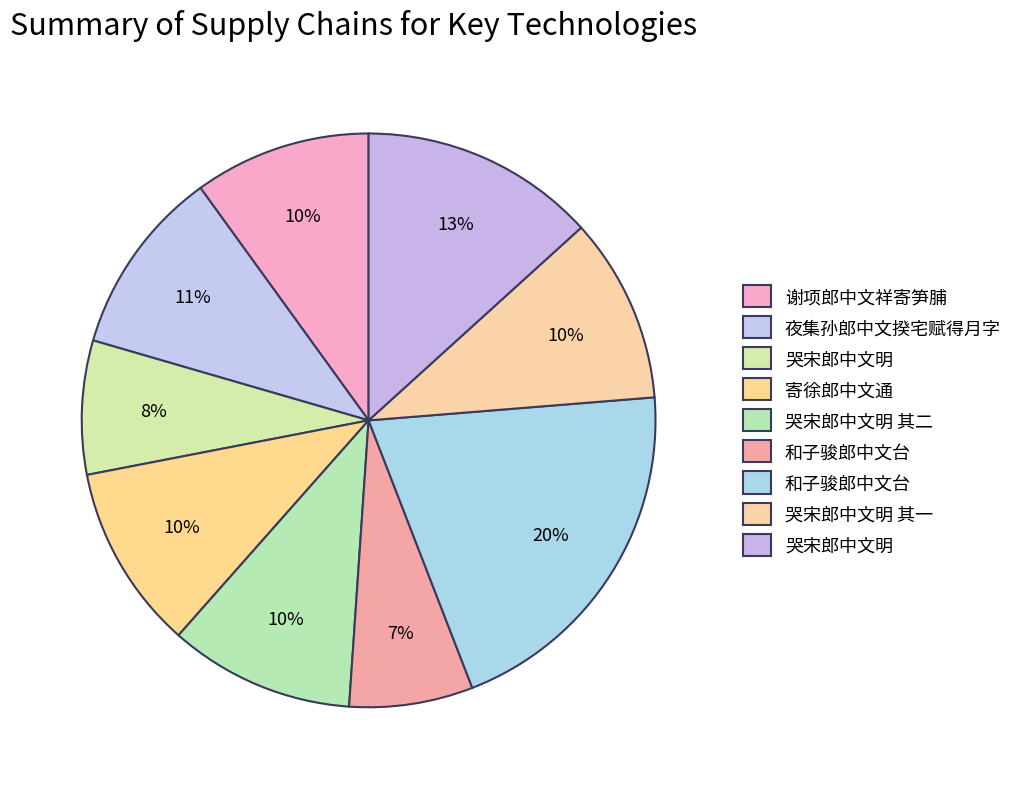

How many slices are in this pie chart?

9